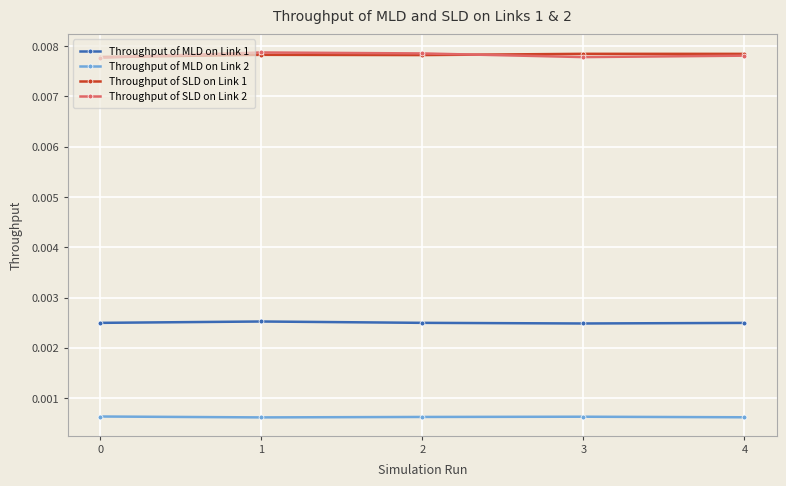

True or false: Throughput of SLD on Link 2 has more than 0 points higher than both neighbors.

True